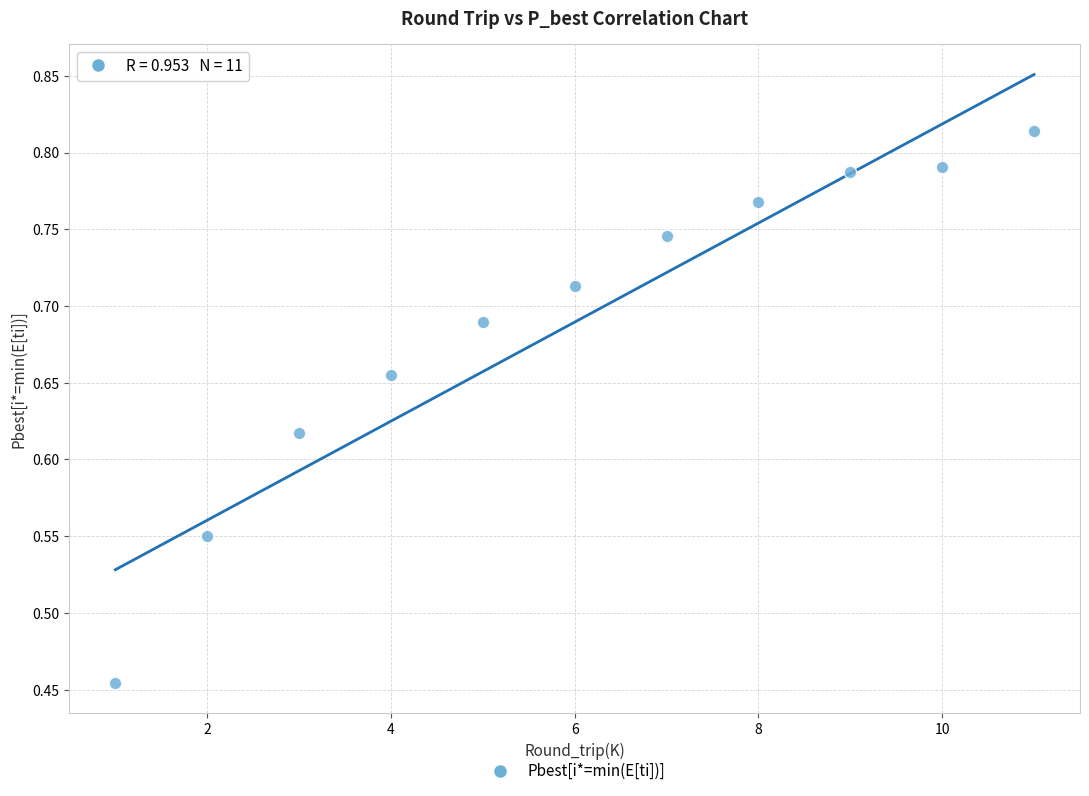

What is the average X value?

6.0